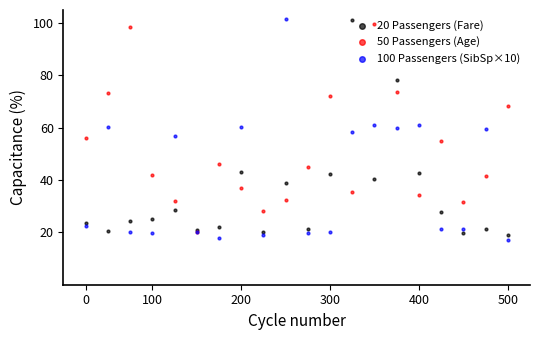

Which series has the largest Y range (max minus min)?

100 Passengers (SibSp×10)